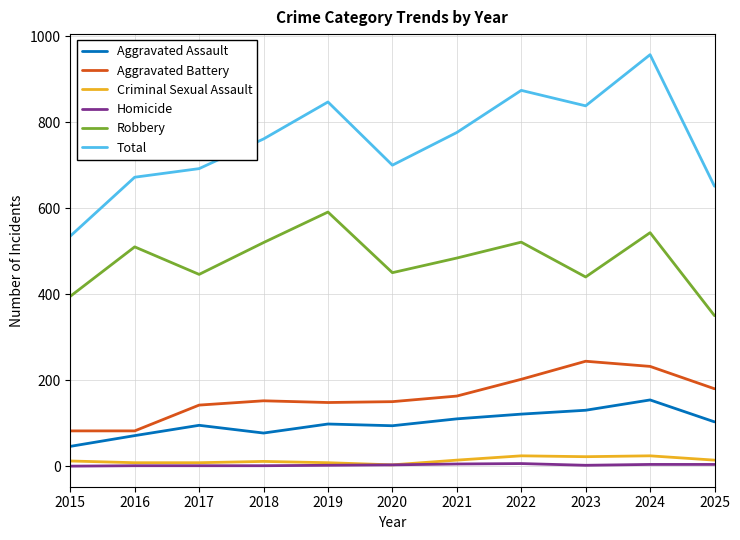

At which label does Total reach its minimum?

2015